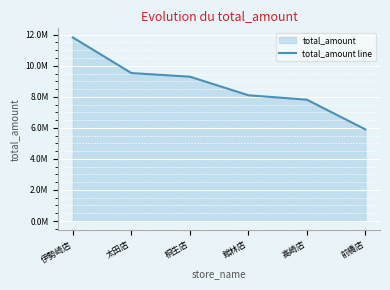

The chart shows a value of 14120766 at 館林店. True or false?

False